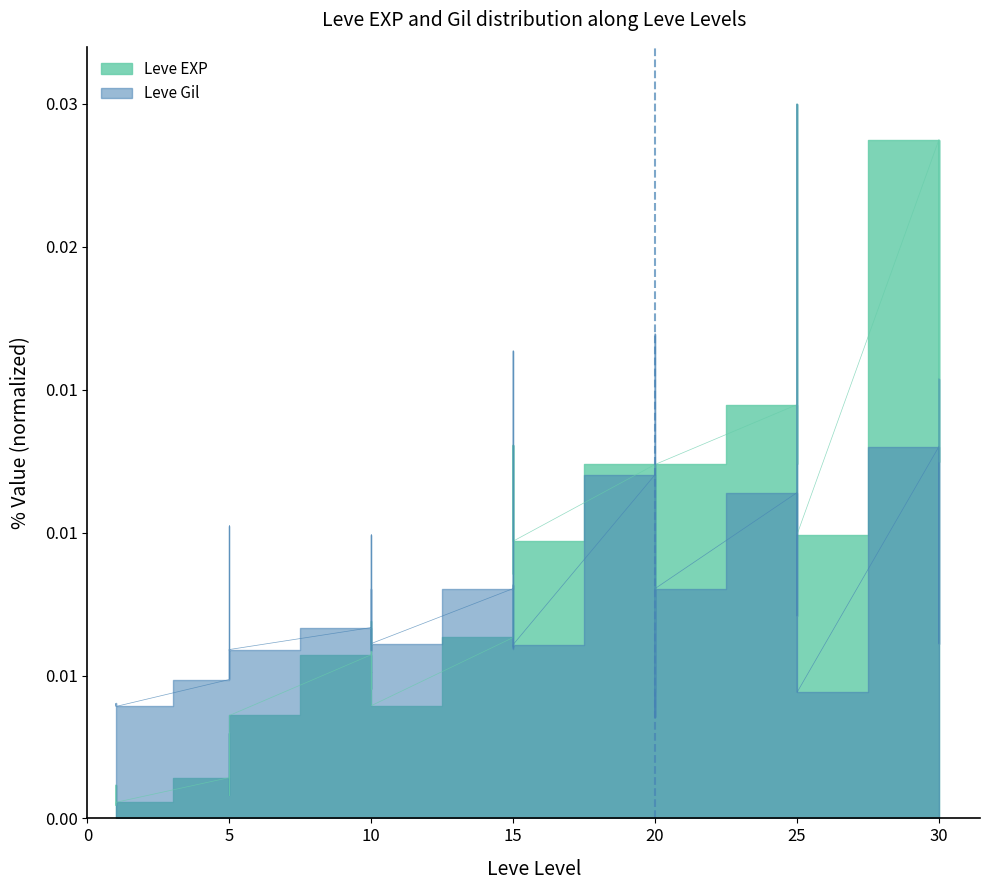

Rank the series at 1 from lowest to highest value.

Leve EXP, Leve Gil